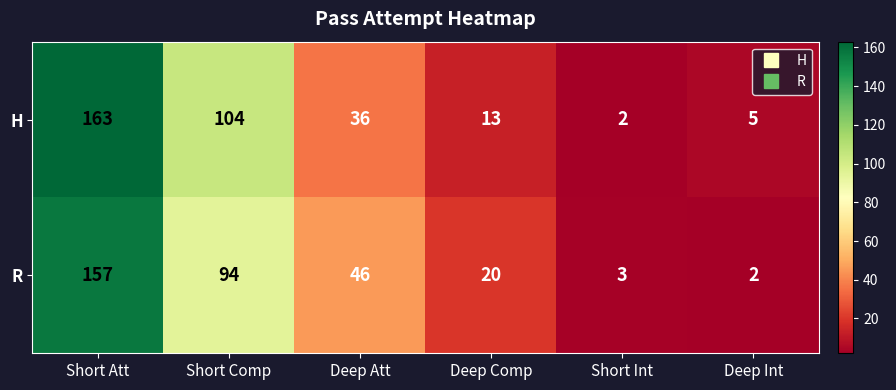

Reading left to right, list all the values displayed in this chart.

H: 163	104	36	13	2	5
R: 157	94	46	20	3	2